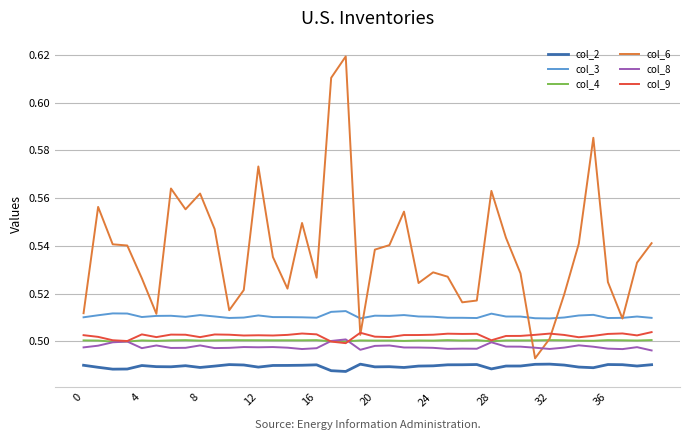

Which series has the largest total across all categories?

col_6